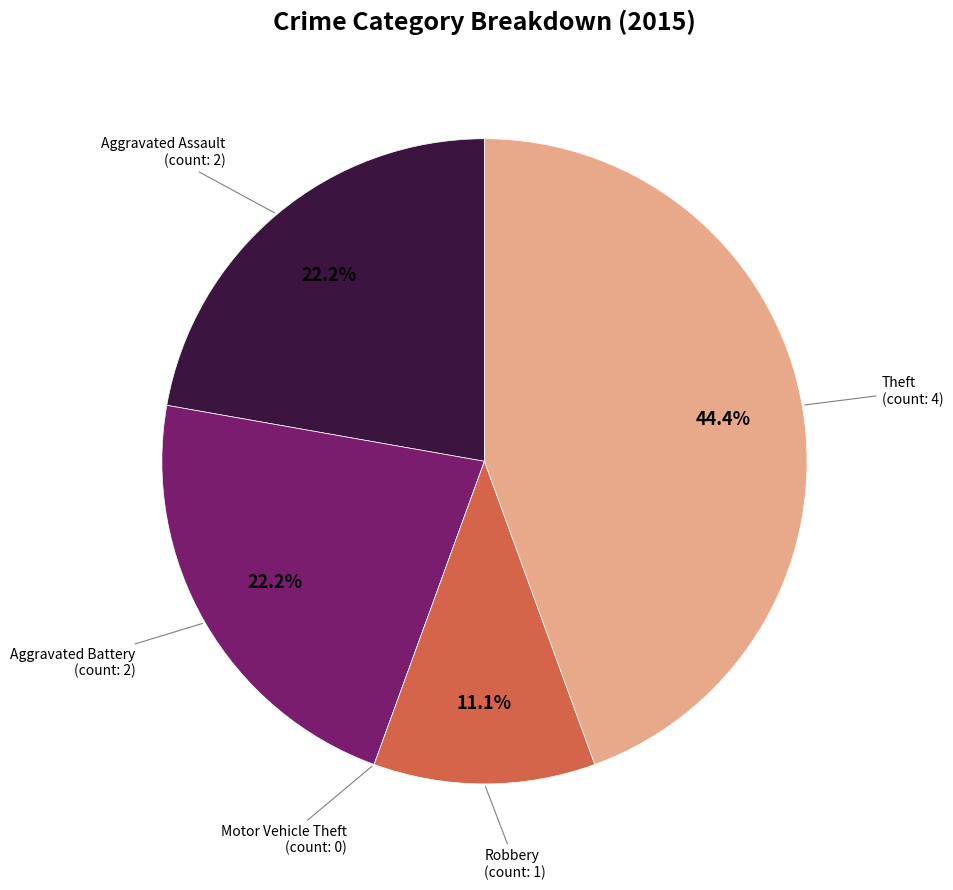

Does any single category account for the majority?

No